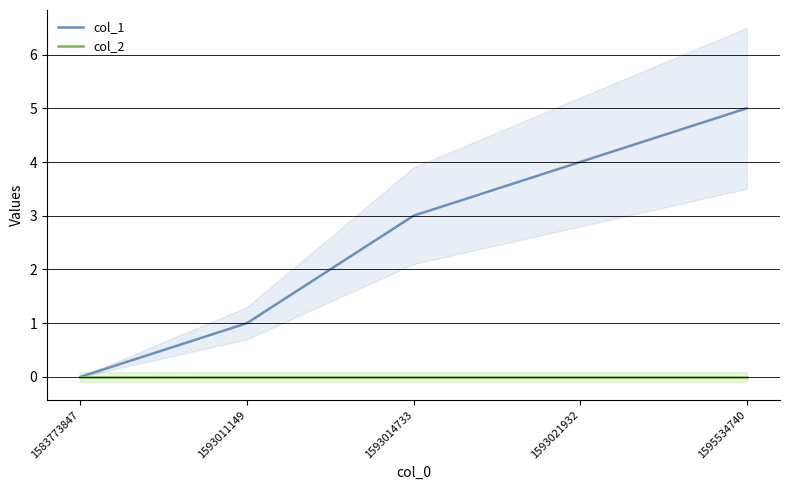

At which category is the sum across all series the highest?

1595534740